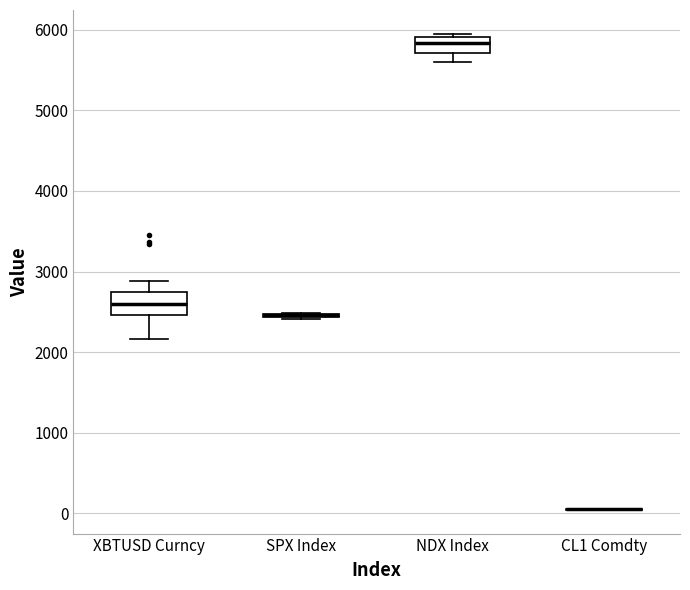

Where does the upper whisker of the box for XBTUSD Curncy end on the y-axis? The values are not printed on the chart, so give them approximately, as read against the axis.

2900